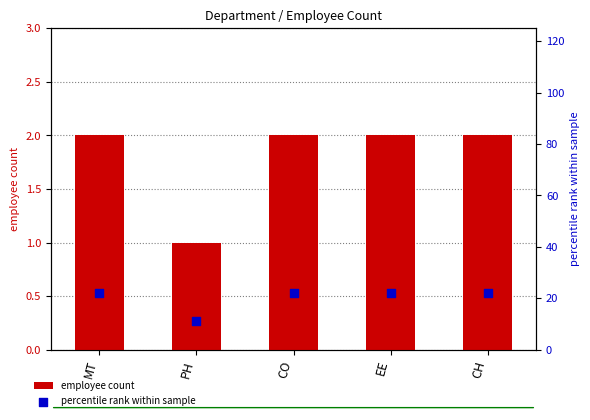

At how many categories does at least one series exceed 7?

5